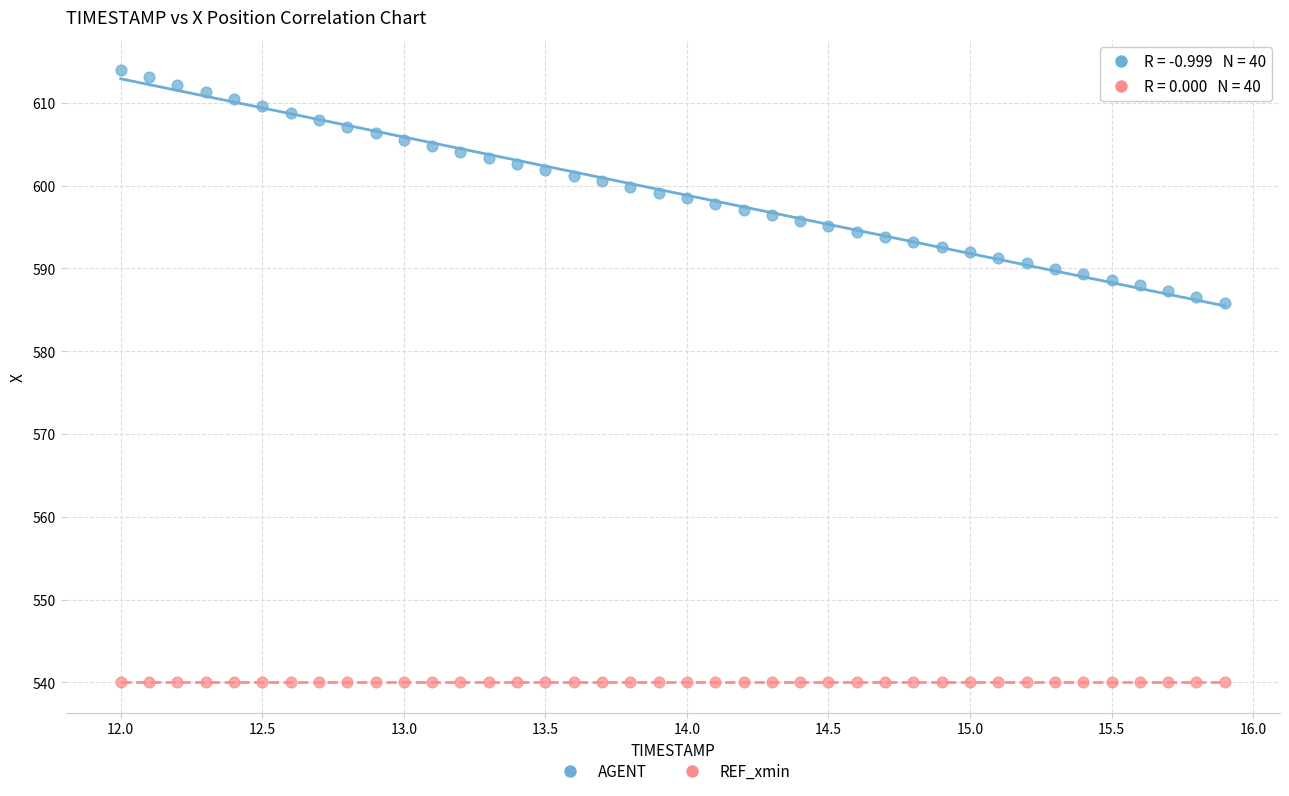

Which series contains the lowest Y value?

REF_xmin